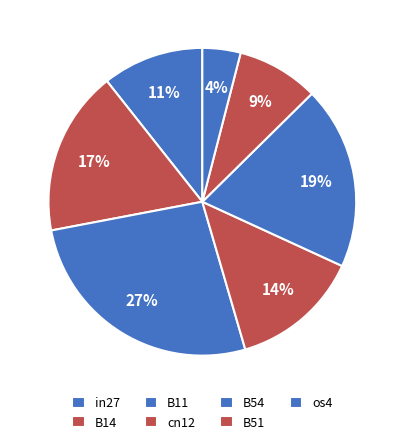

Is there any slice that represents more than half of the pie?

No